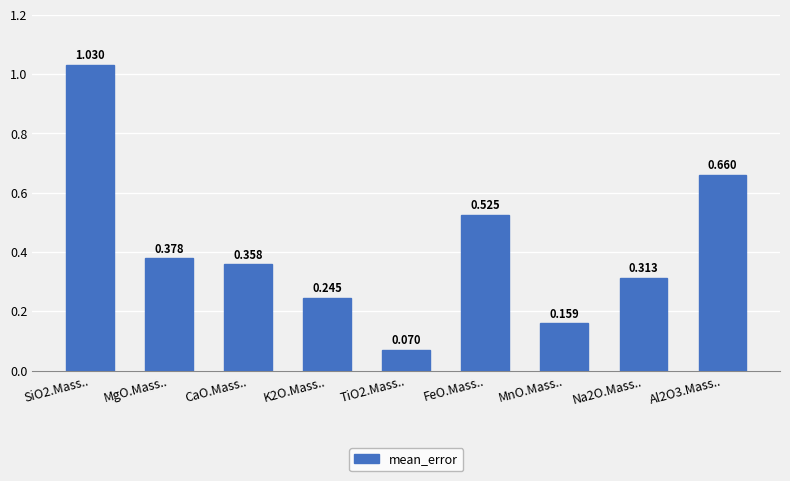

Between CaO.Mass.. and Na2O.Mass.., which is larger?

CaO.Mass..